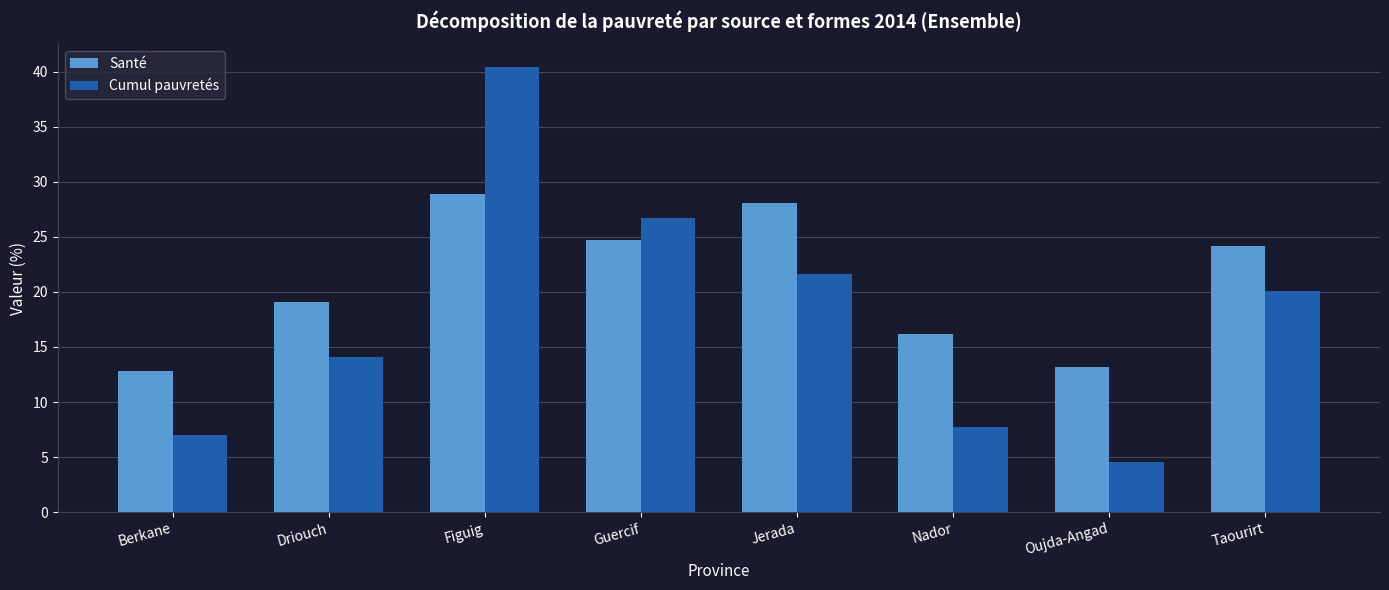

What position from the left is Oujda-Angad?

7